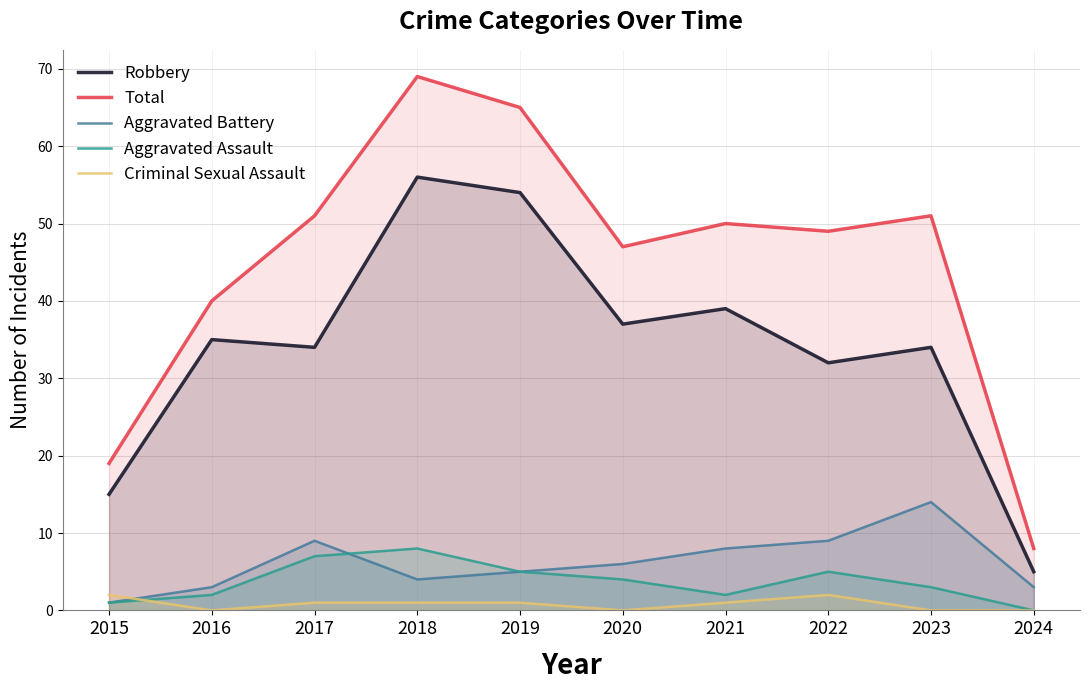

Which series has the largest total across all categories?

Total